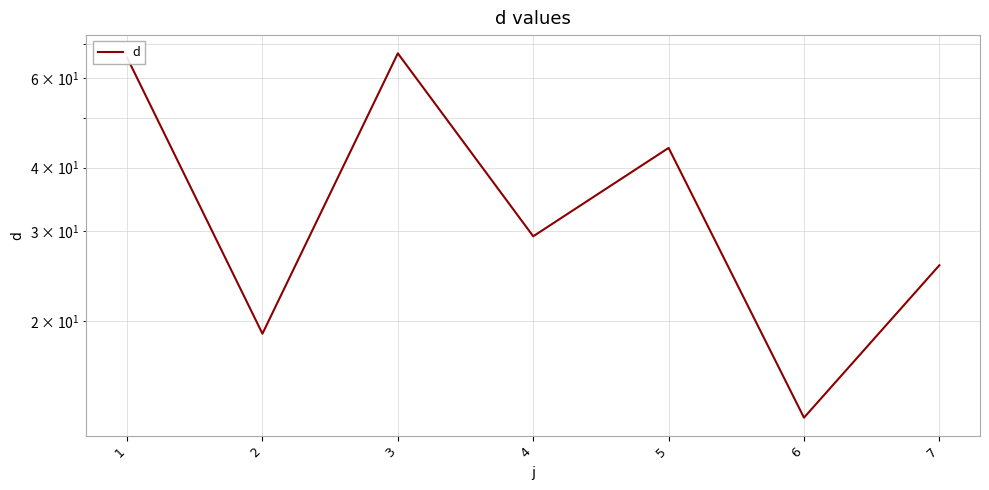

What is the ratio of the value at 5 to the value at 2?

2.3